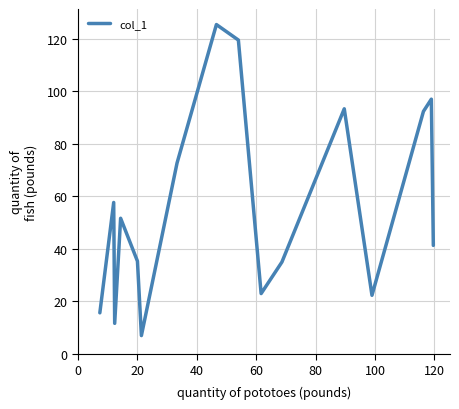

What is the greatest value displayed?

125.4